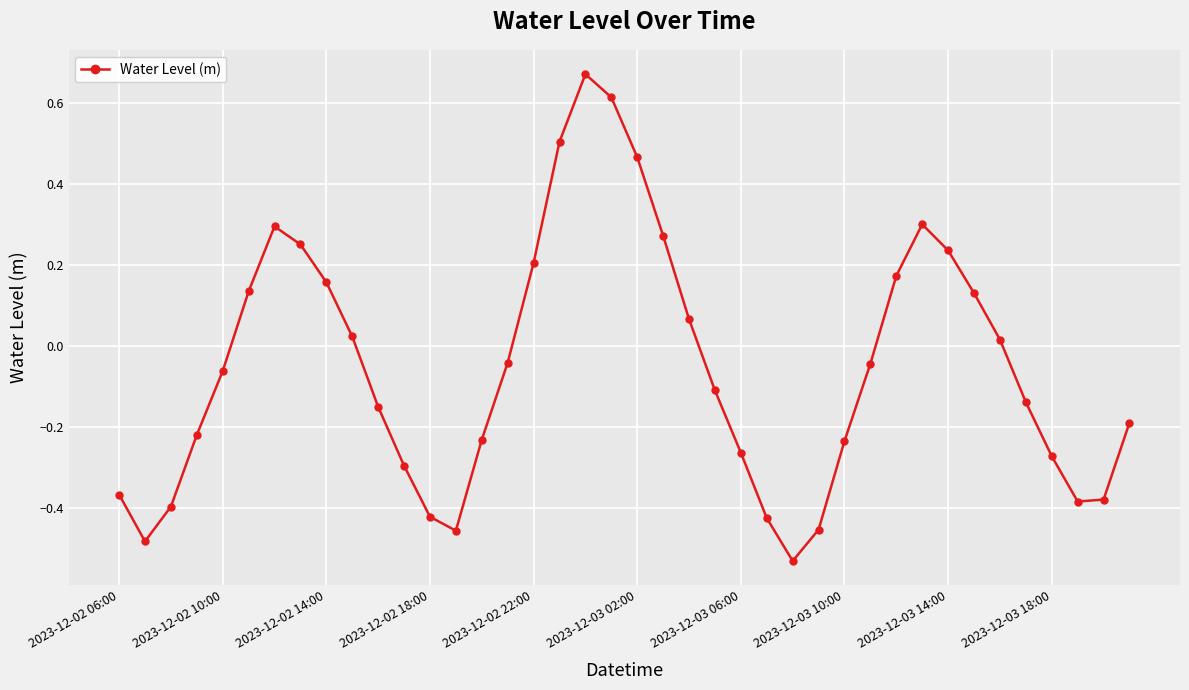

What is the sum of all values?

-2.0